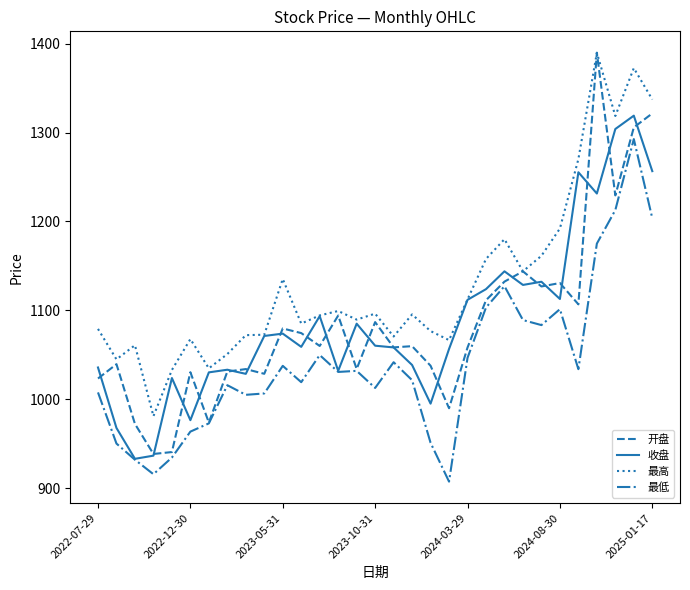

True or false: 最高 and 最低 cross at least once.

False